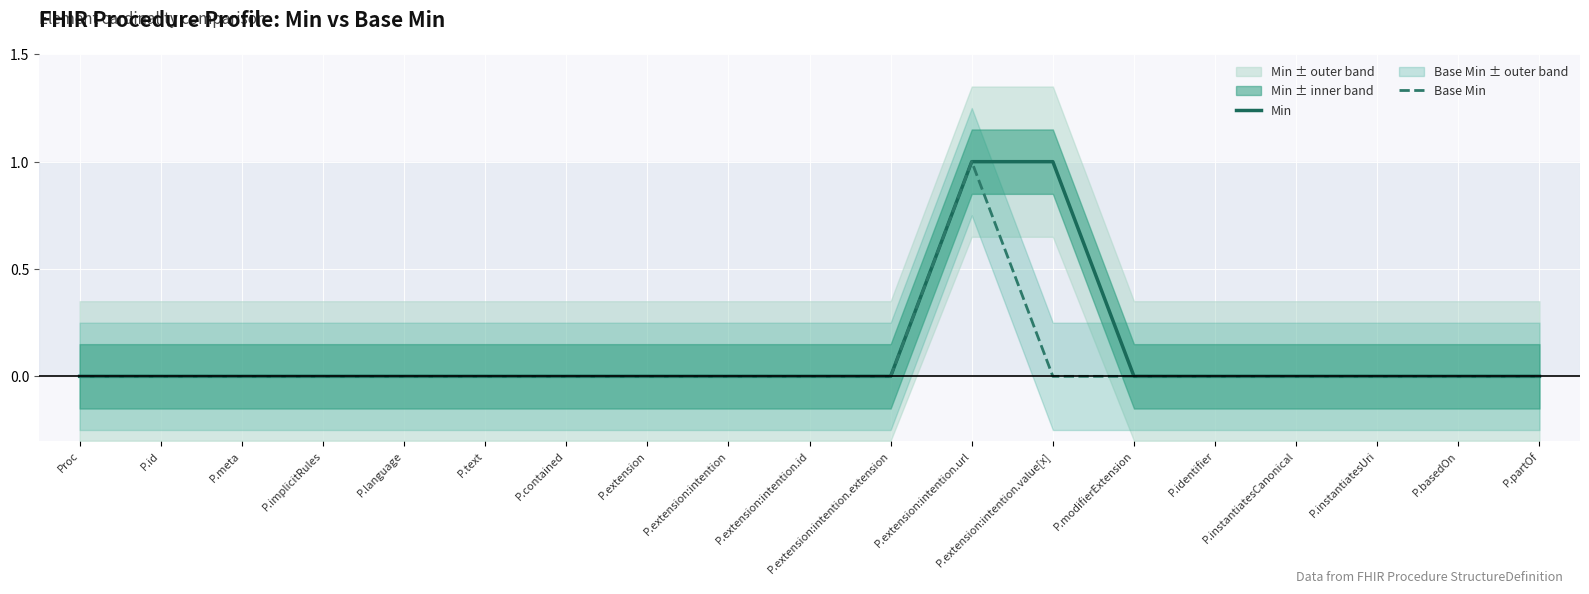

Reading left to right, what are all the values shown in this chart?

Min: 0	0	0	0	0	0	0	0	0	0	0	1	1	0	0	0	0	0	0
Base Min: 0	0	0	0	0	0	0	0	0	0	0	1	0	0	0	0	0	0	0